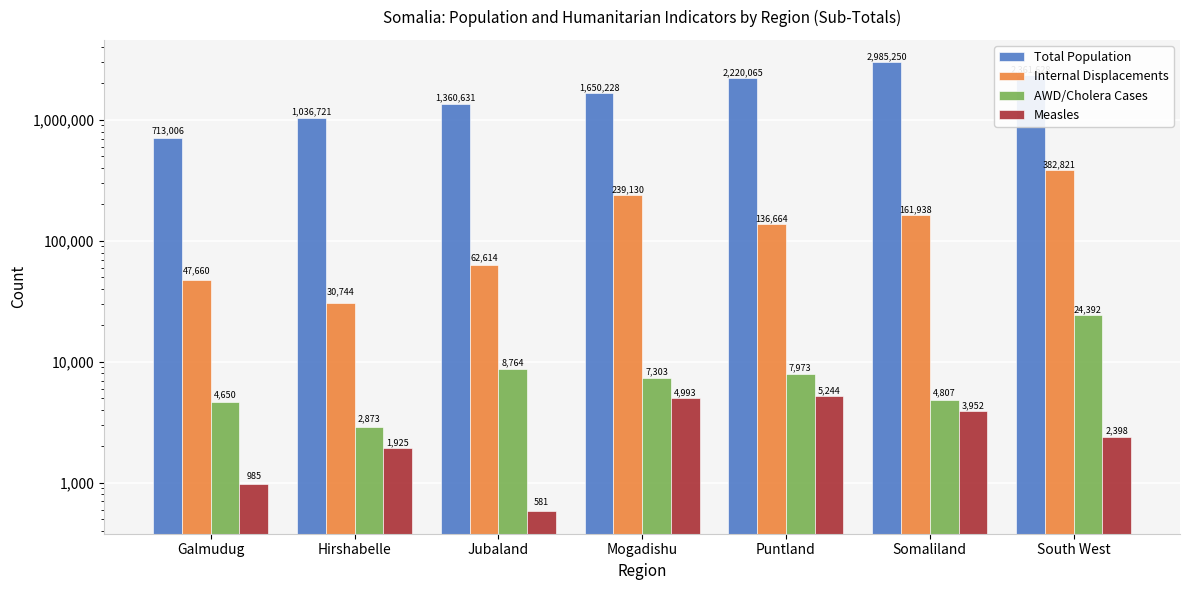

Is it true that AWD/Cholera Cases equals 2600.7 at Galmudug?

False